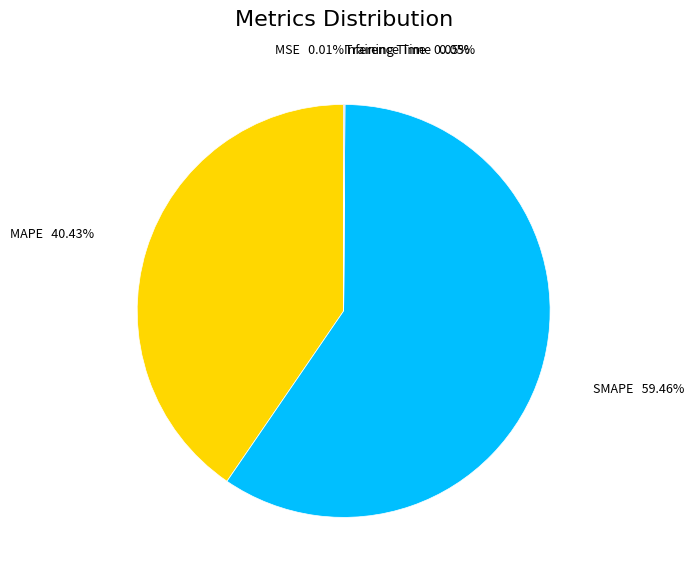

Count the number of slices in the pie.

5